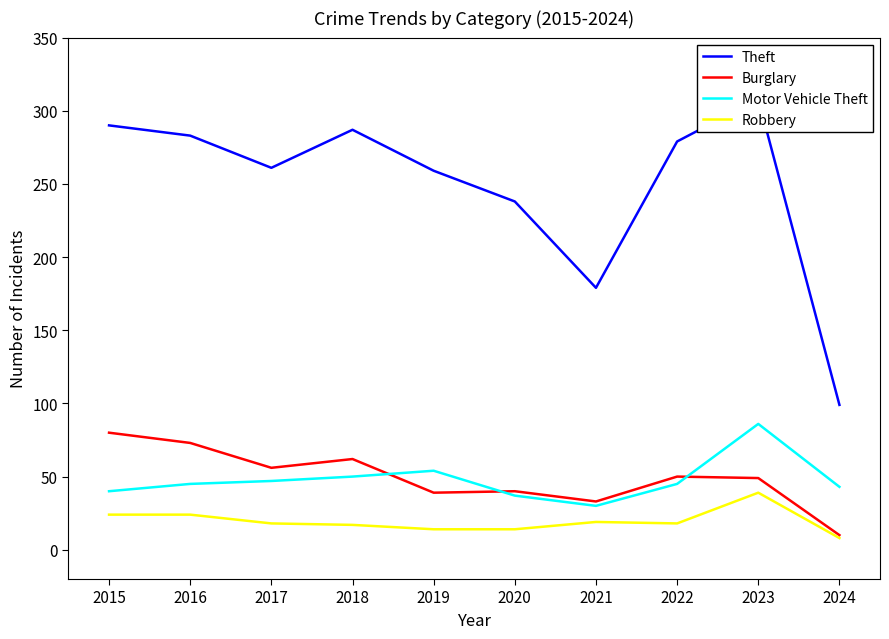

List the labels in order of Theft value, smallest first.

2024, 2021, 2020, 2019, 2017, 2022, 2016, 2018, 2015, 2023